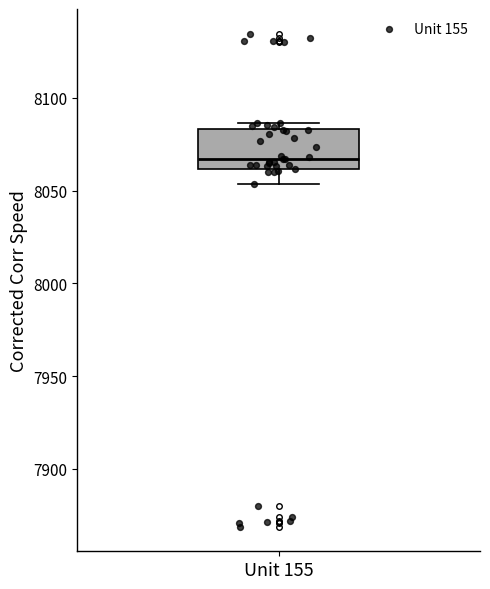

Read this box plot against the y-axis: the position of the median line, the range covered by the box, and the ends of both whiskers. The values are not printed on the chart, so give them approximately, as read against the axis.

median 8065, box 8060 to 8085, whiskers 8055 to 8085 (just above the box's upper edge)